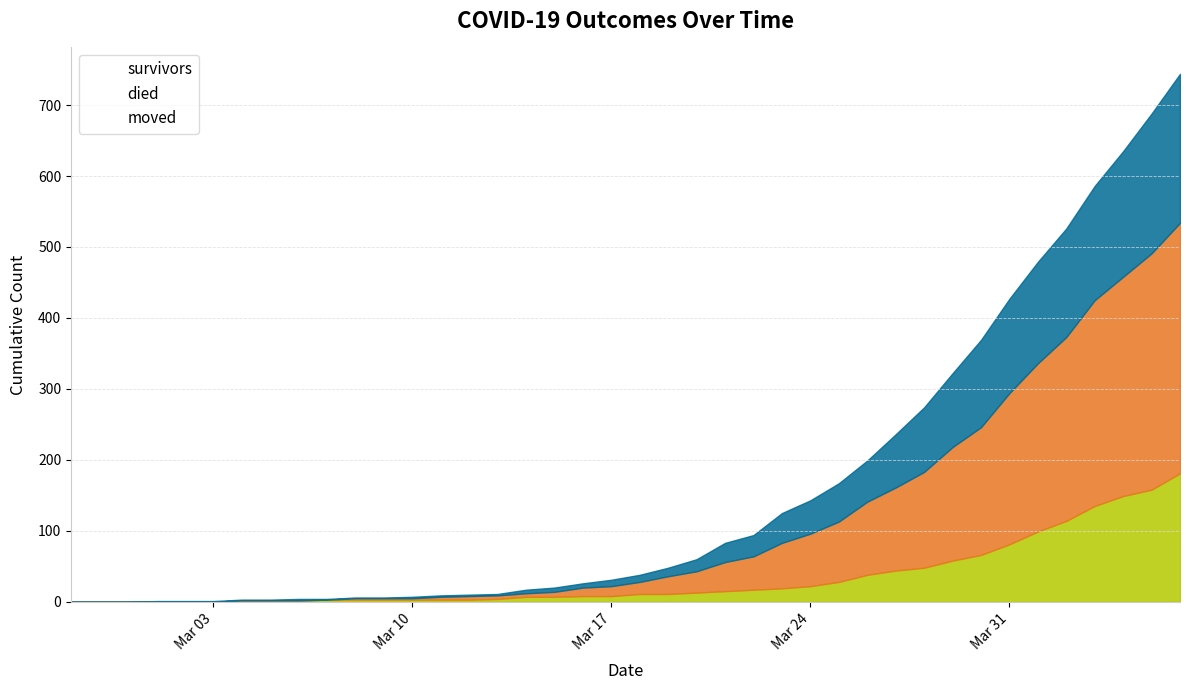

What is the highest value of the survivors series?

181